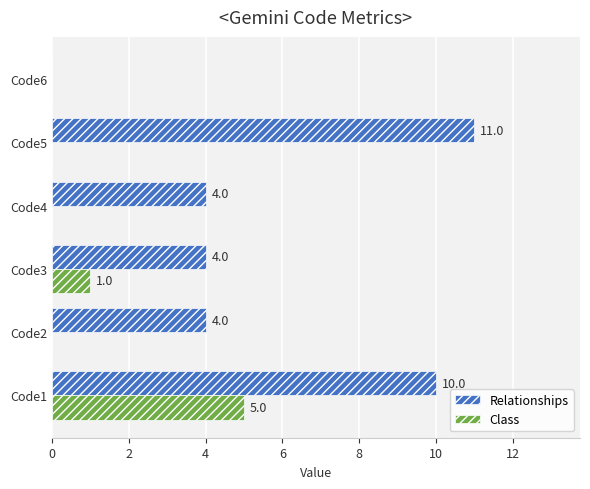

How many values in Relationships are above zero?

5